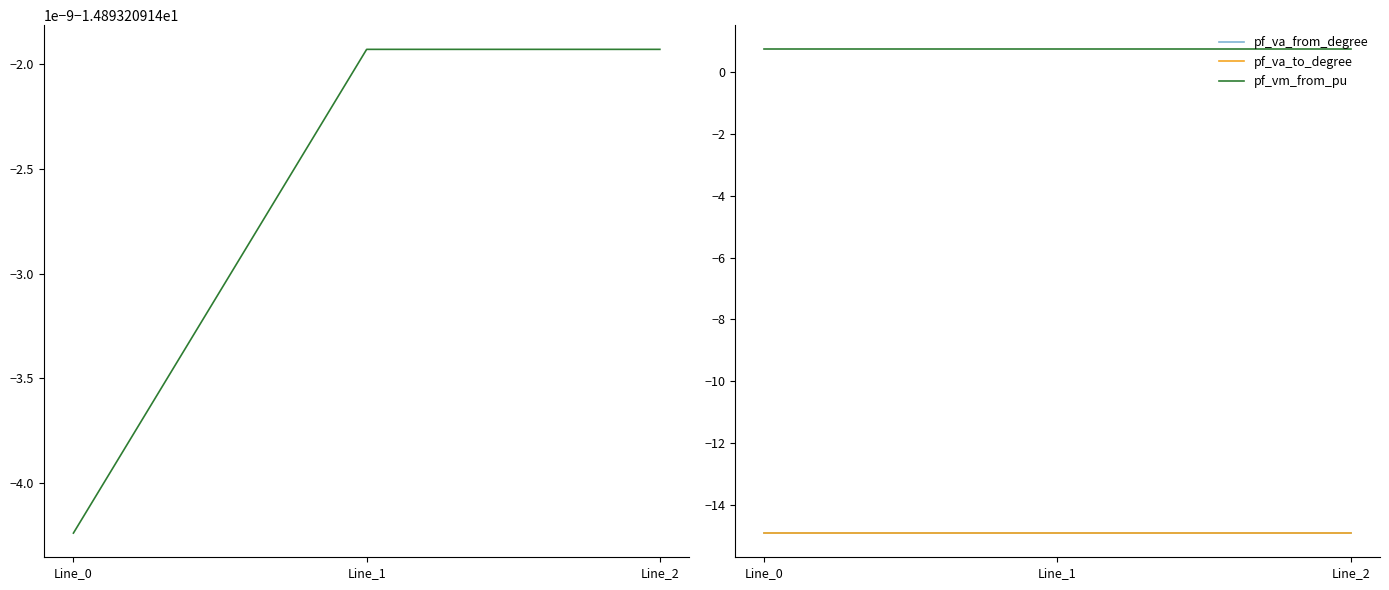

What is the sum of the pf_va_from_degree values at Line_2 and Line_0?

-29.8